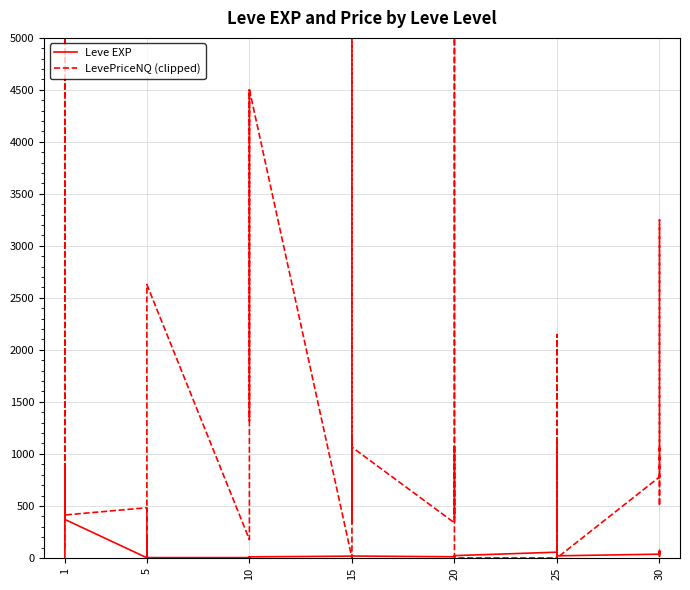

Reading left to right, list all the values displayed in this chart.

Leve EXP: 1.0	540.0	630.0	370.0	900.0	370.0	1.0	6.0	1.0	2.0	1.0	3.0	3.0	3.0	9.0	4.0	3.0	10.0	17.0	7.0	19.0	13.0	11.0	18.0	11.0	13.0	18.0	22.0	12.0	22.0	55.0	20.0	12.0	31.0	53.0	20.0	36.0	72.0	17.0	57.0
LevePriceNQ (clipped): 84.3	5000.0	5000.0	2496.0	509.7	412.5	482.5	0.0	69.6	181.5	3.0	2628.6	175.7	240.0	4500.0	1320.0	1950.0	4503.0	0.0	600.0	5000.0	340.5	1189.5	1065.0	337.2	5000.0	1650.0	389.4	1065.0	0.0	0.0	570.0	1100.0	0.0	2147.3	0.0	778.1	3250.0	500.0	1099.5